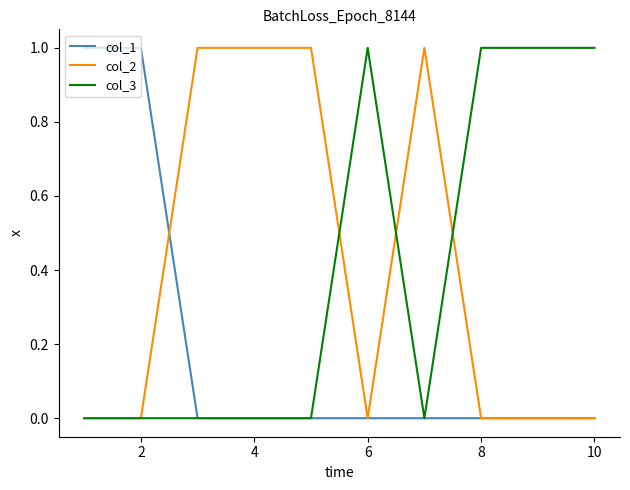

List the series in order of their peak value, highest first.

col_1, col_2, col_3